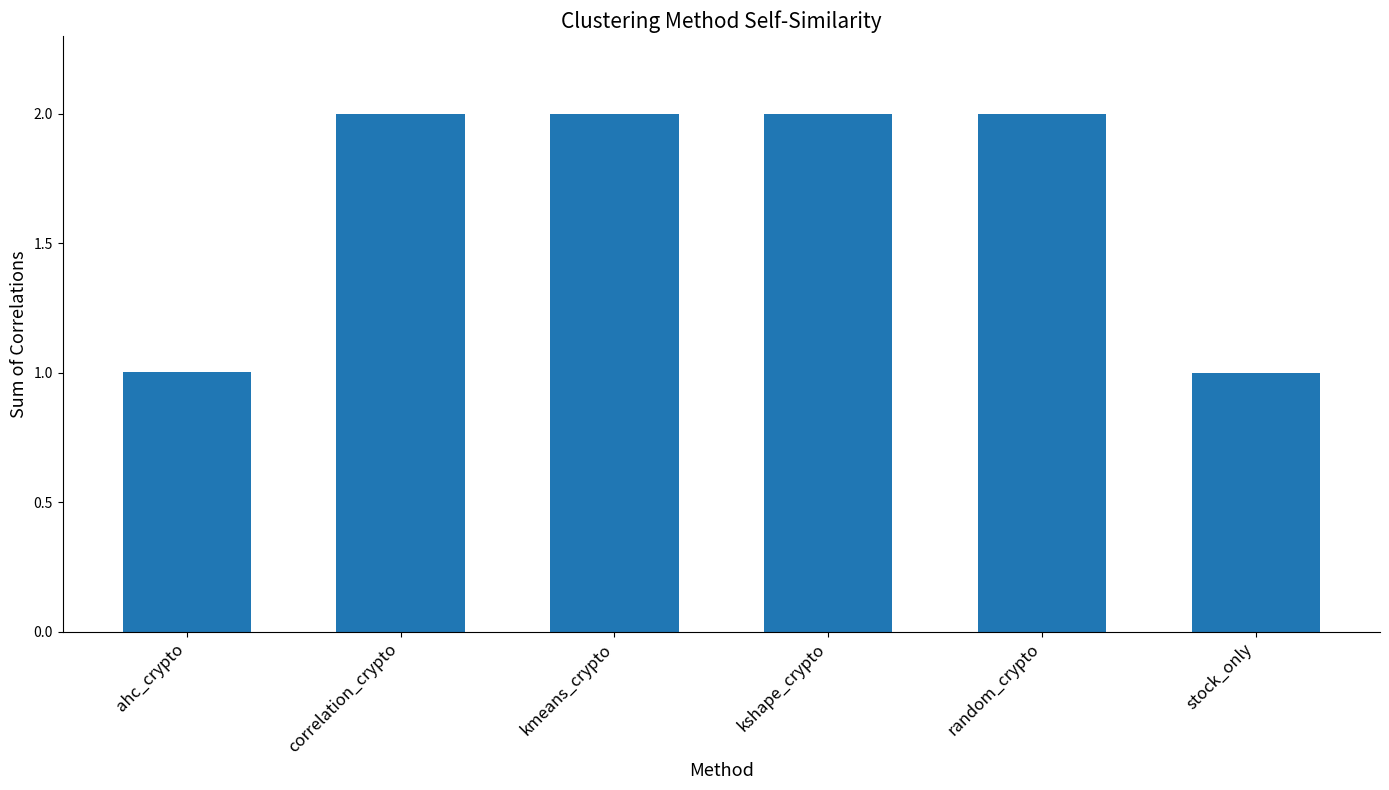

What is the average value?

1.7